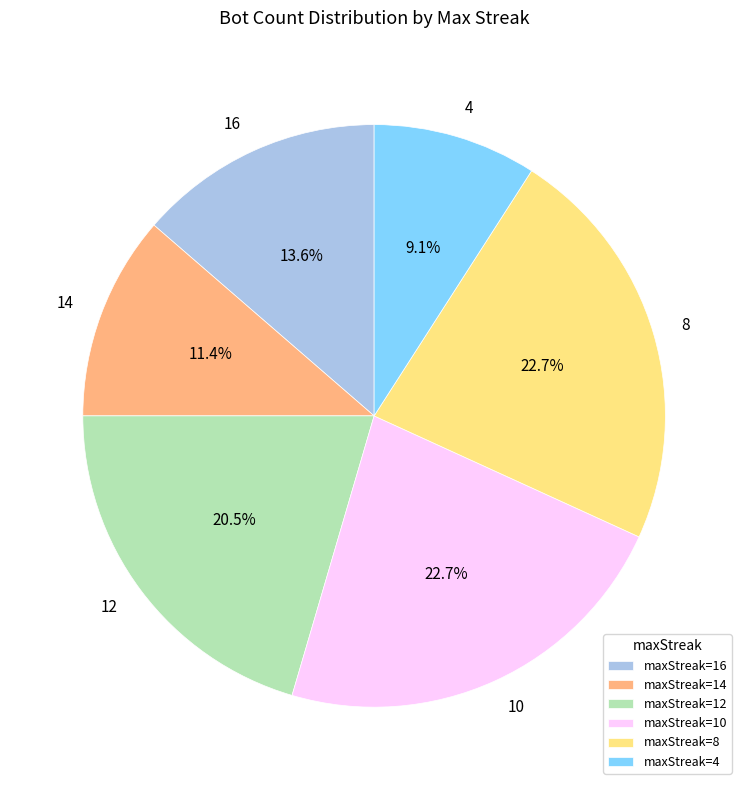

Which slice is the smallest?

maxStreak=4